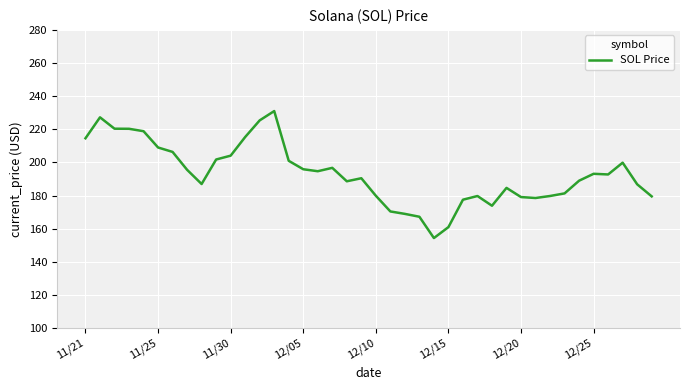

What is the difference between the maximum and minimum values?

76.7